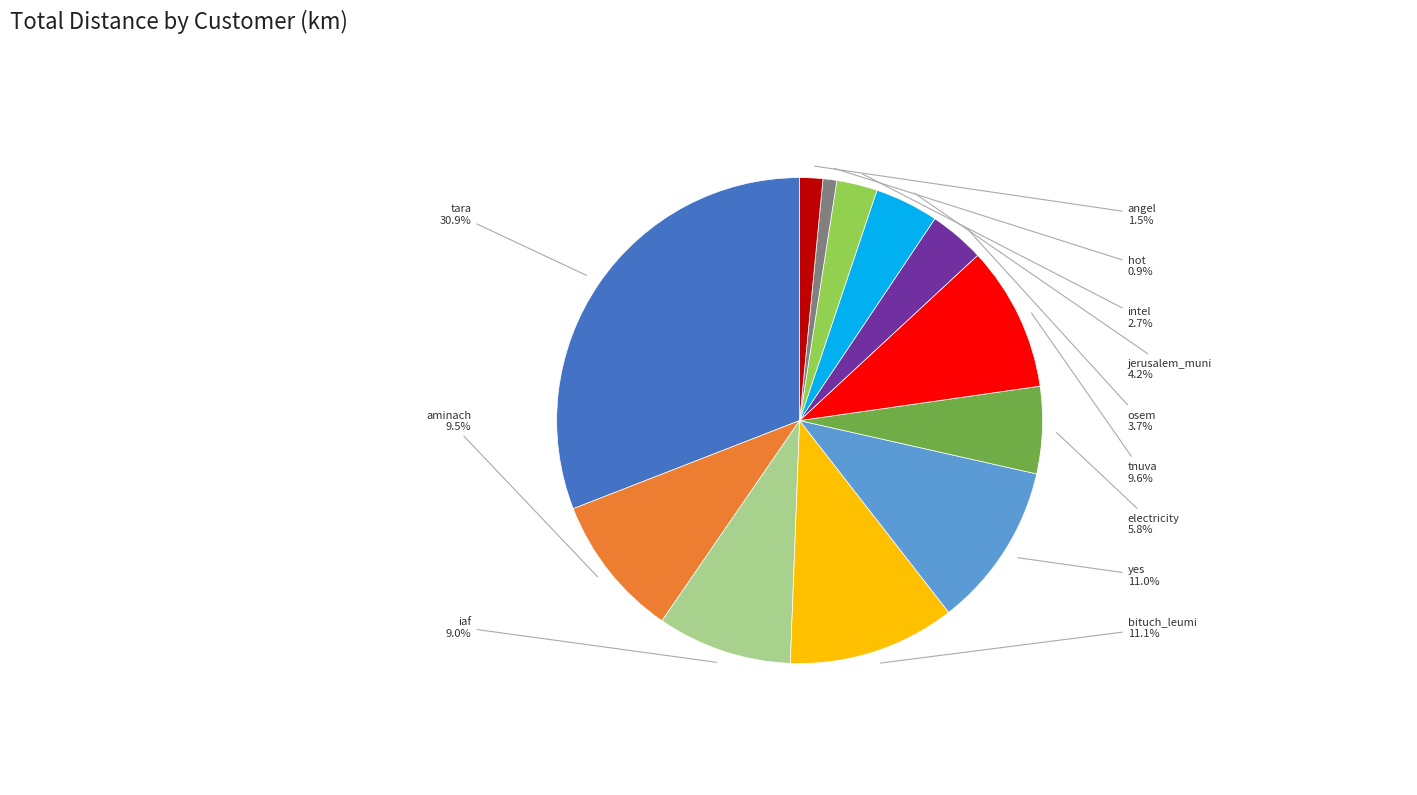

Does any single category account for the majority?

No